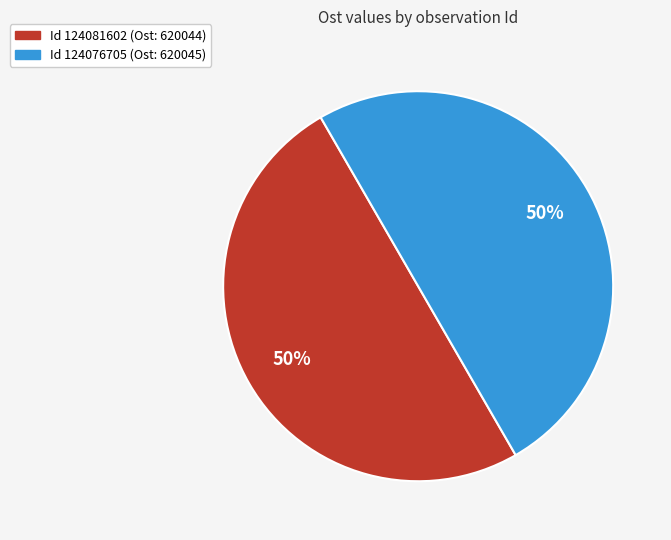

To the nearest percent, what percentage of the pie is Id 124076705 (Ost: 620045)?

50%